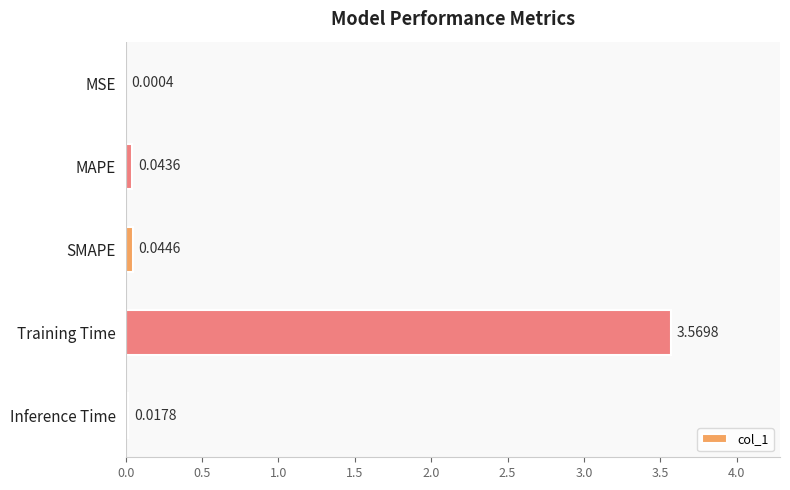

At which label is the value closest to 1?

SMAPE